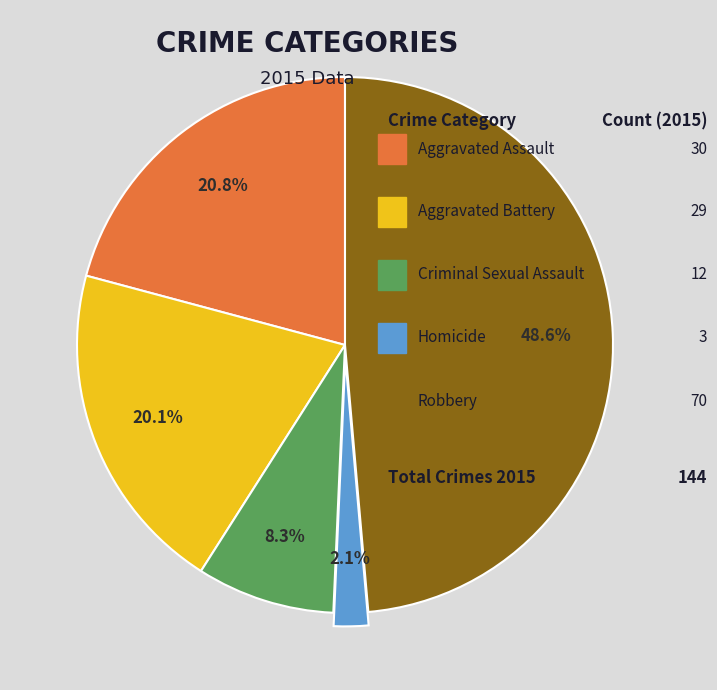

How many slices are in this pie chart?

5